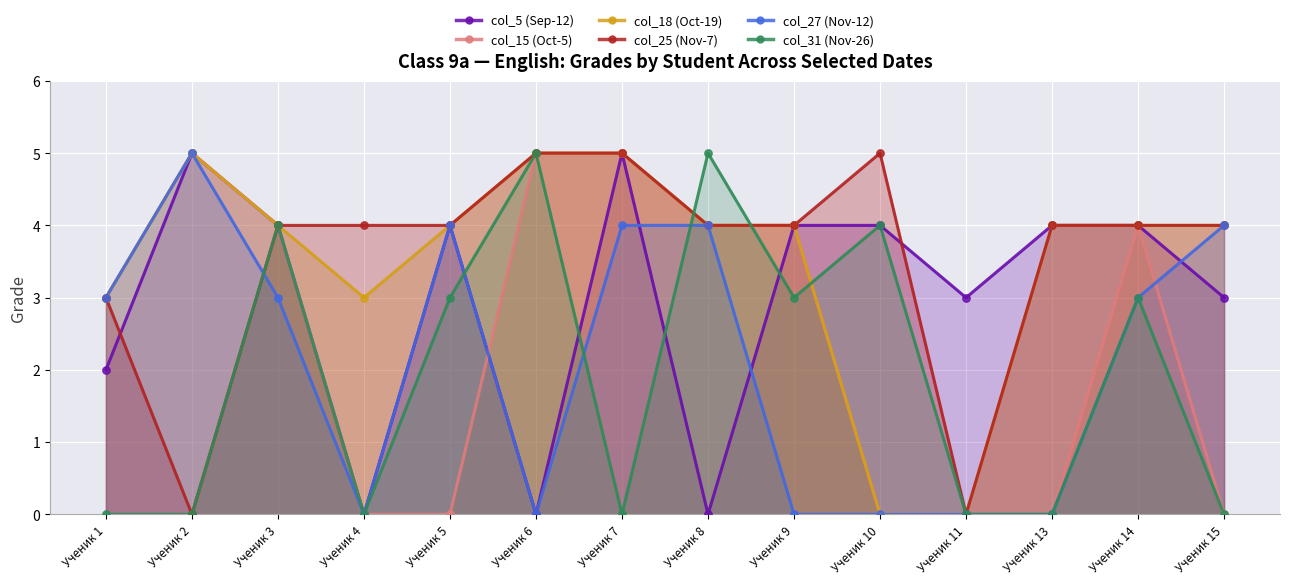

Is the value of col_18 (Oct-19) at Ученик 4 greater than the value of col_27 (Nov-12) at Ученик 3?

No